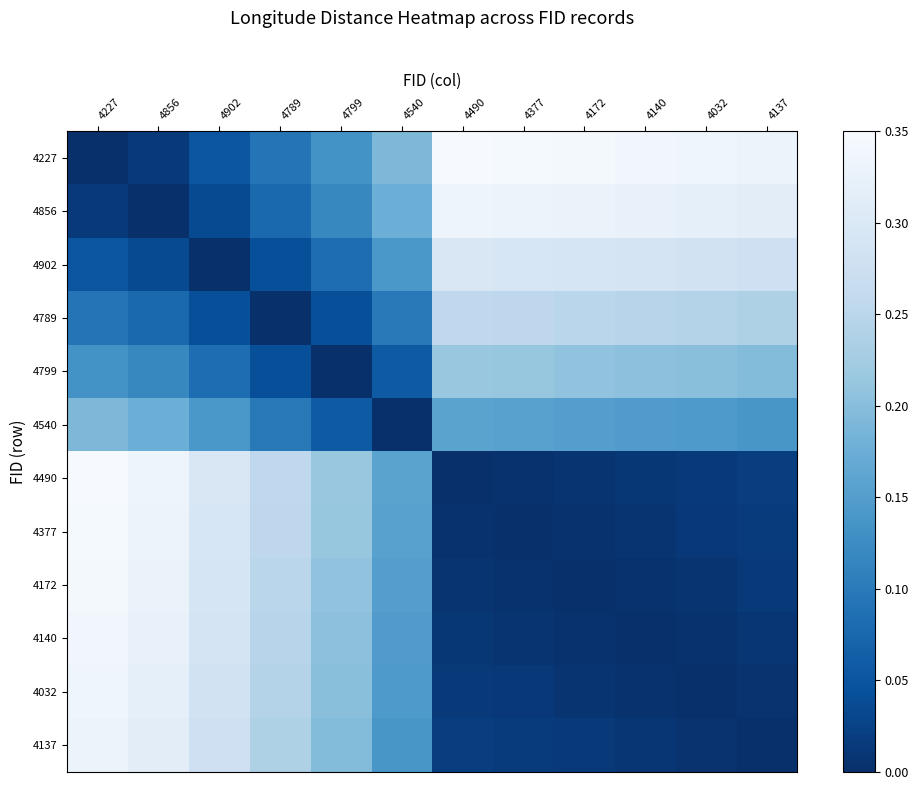

Between 4789 and 4140, which is larger?

4140